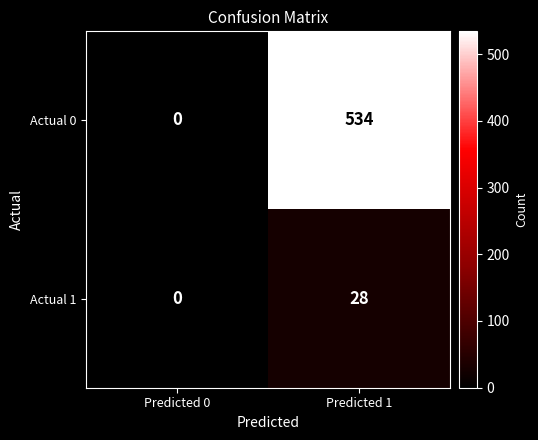

Reading left to right, list all the values displayed in this chart.

Actual 0: Predicted 0=0	Predicted 1=534
Actual 1: Predicted 0=0	Predicted 1=28